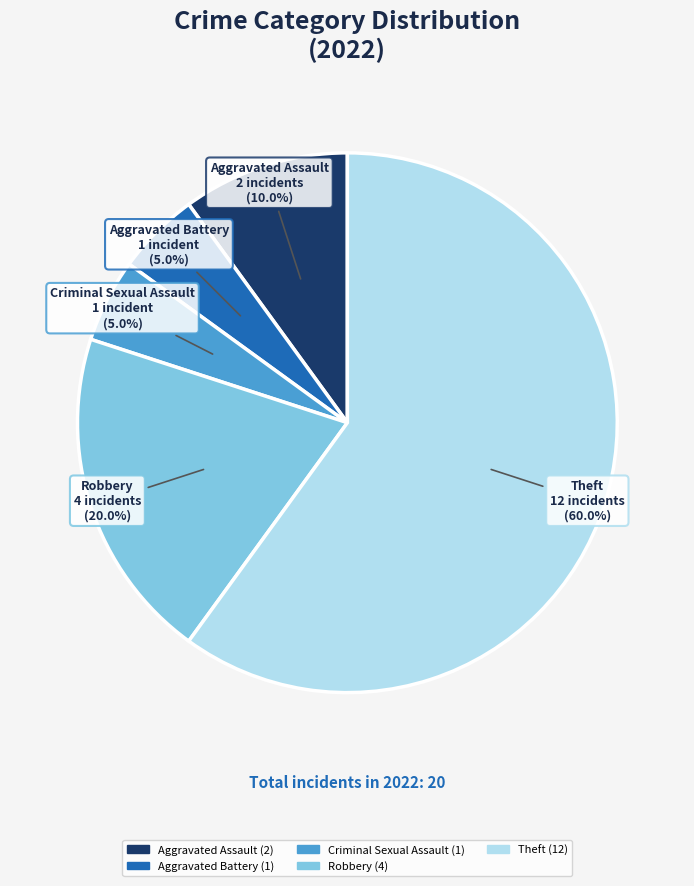

Do Theft and Criminal Sexual Assault together represent more than half of the pie?

Yes